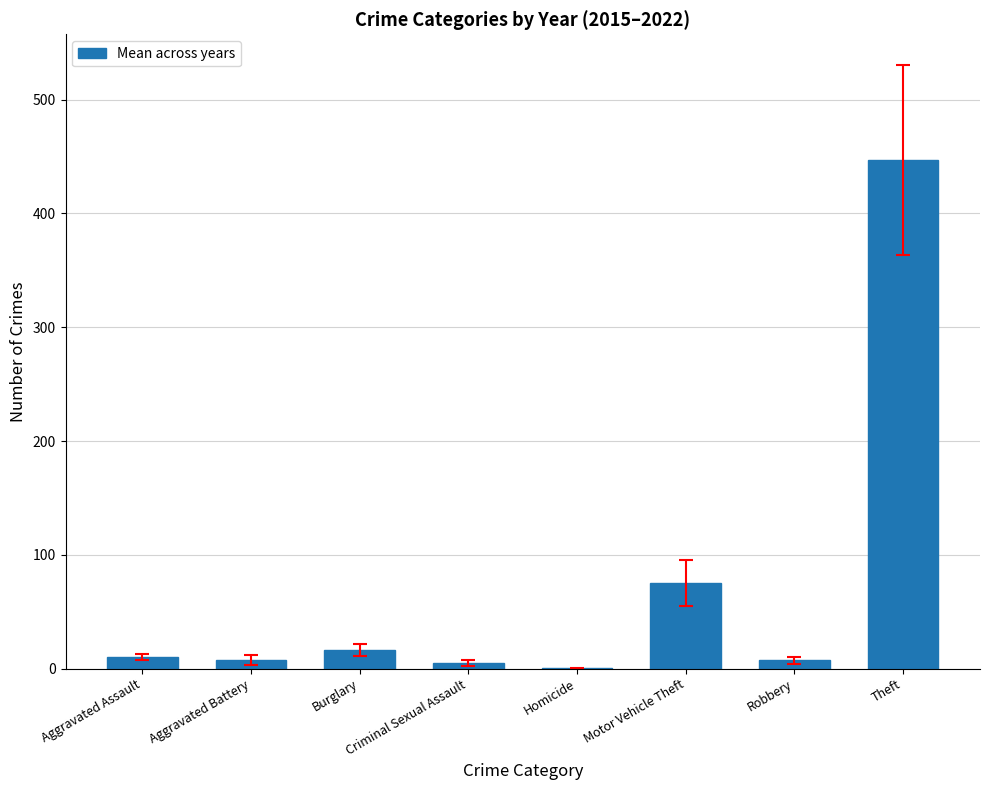

Where is the data nearest to the value 223?

Motor Vehicle Theft